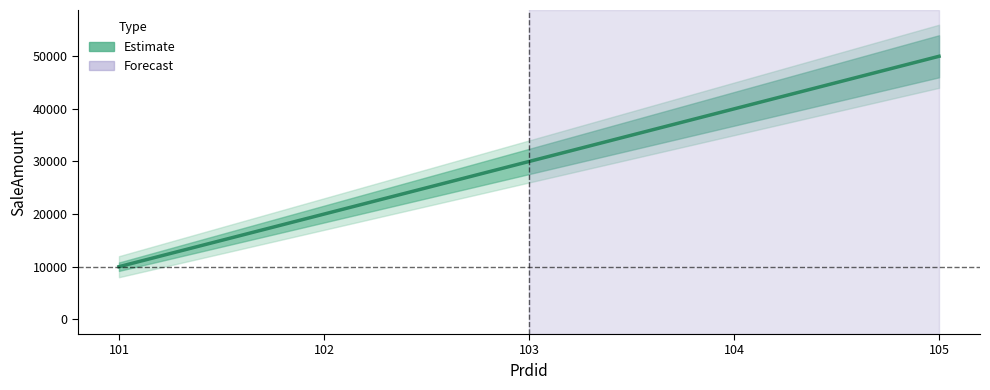

What is the value of the 4th point from the left?

40000